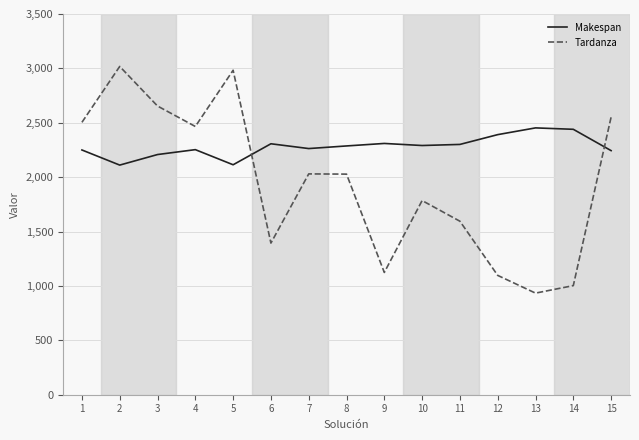

Rank the series by their average value, from lowest to highest.

Tardanza, Makespan